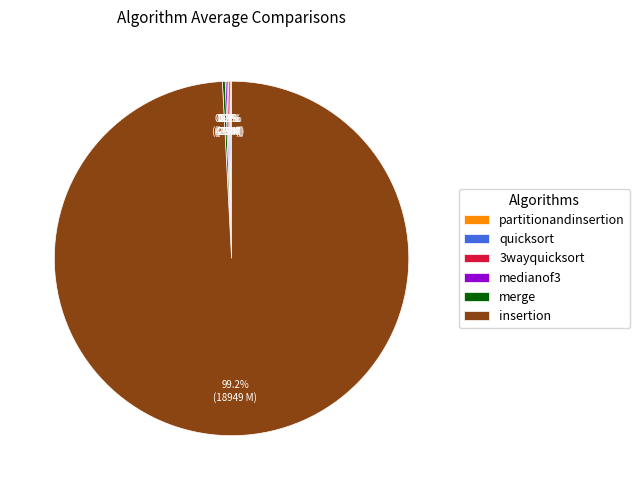

To the nearest percent, what portion does insertion represent?

99%